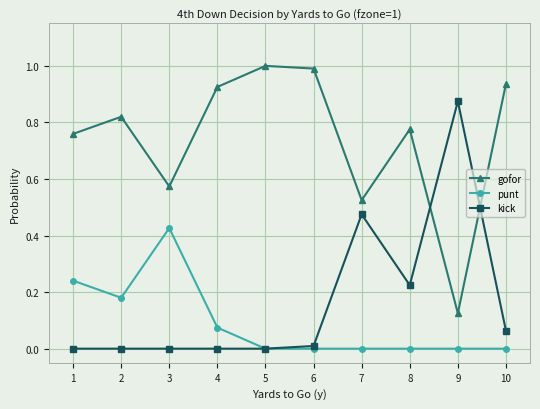

Which category has the highest value in the kick series?

9